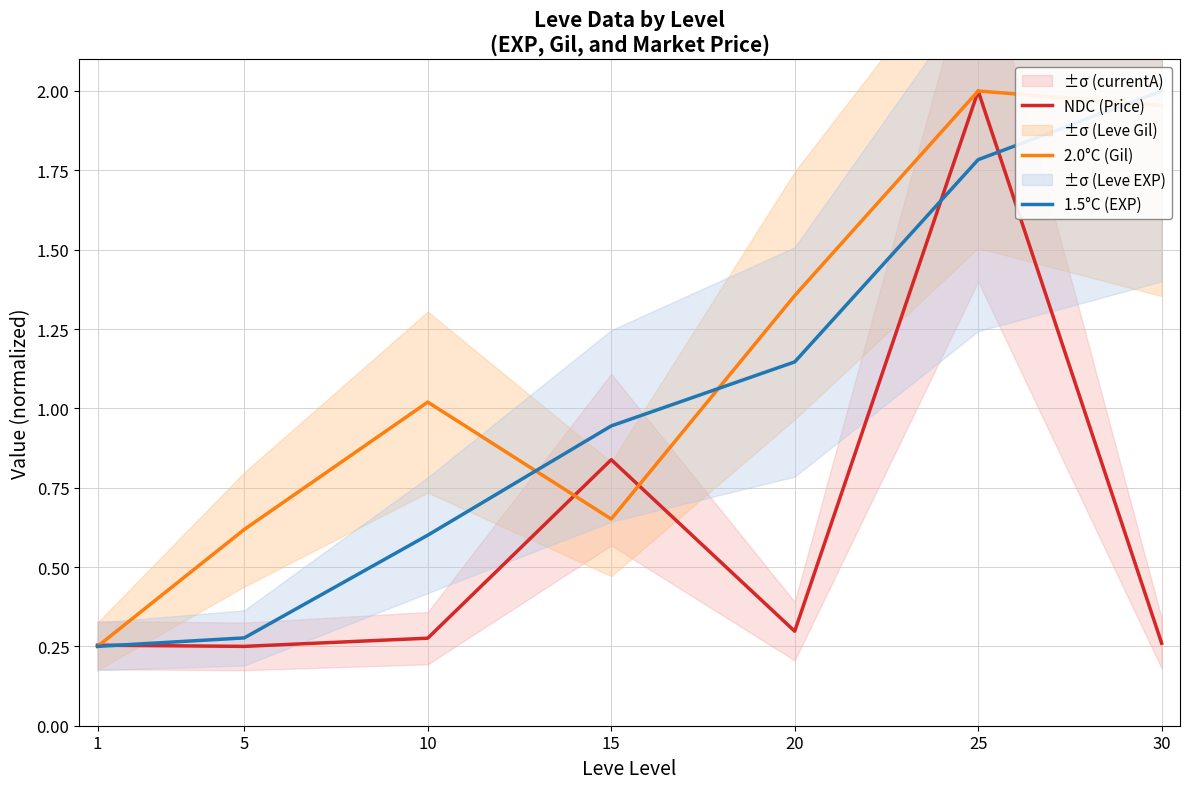

How many intersections are there between NDC (Price) and 2.0°C (Gil)?

3